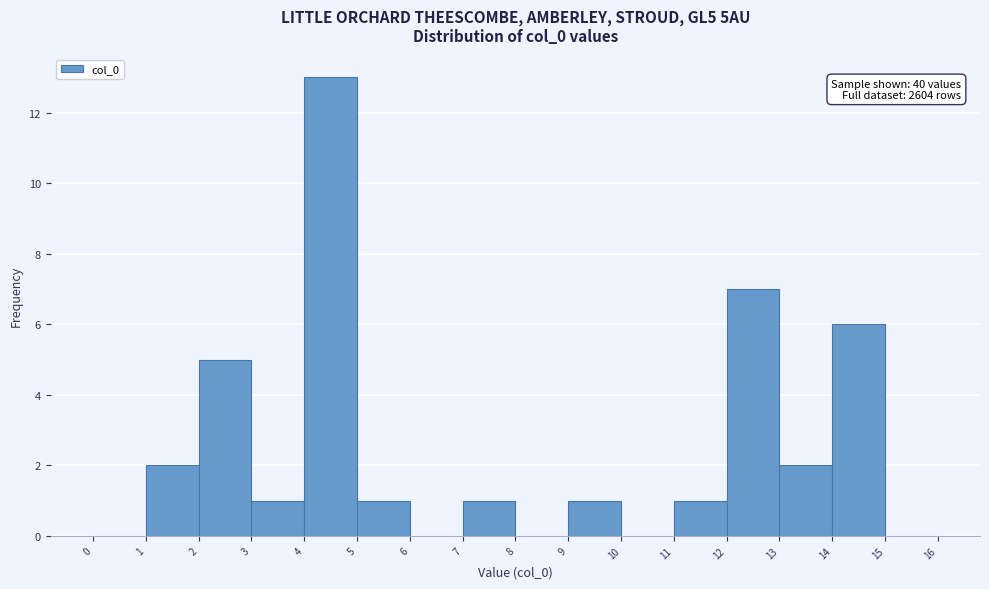

Over which range of the x-axis is the bar tallest?

4 to 5